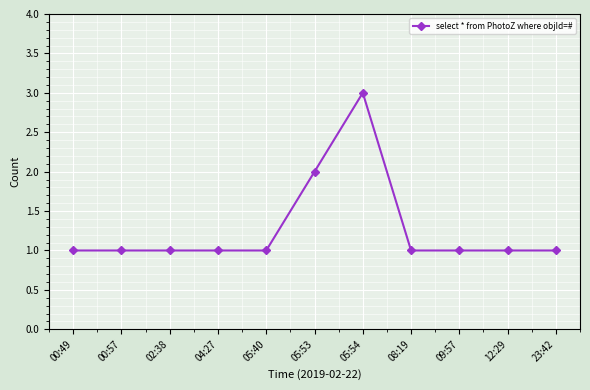

What position from the right is 12:29?

2